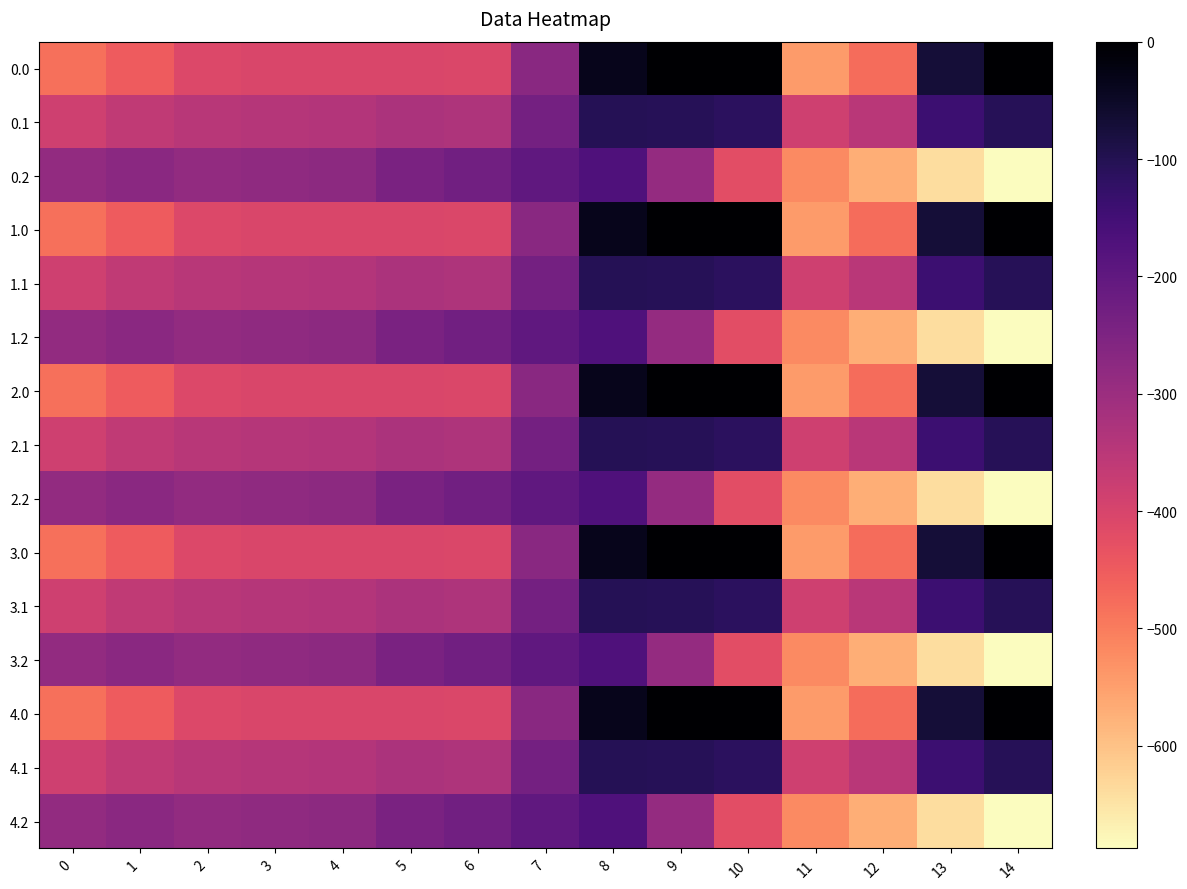

Count the number of categories in the chart.

15